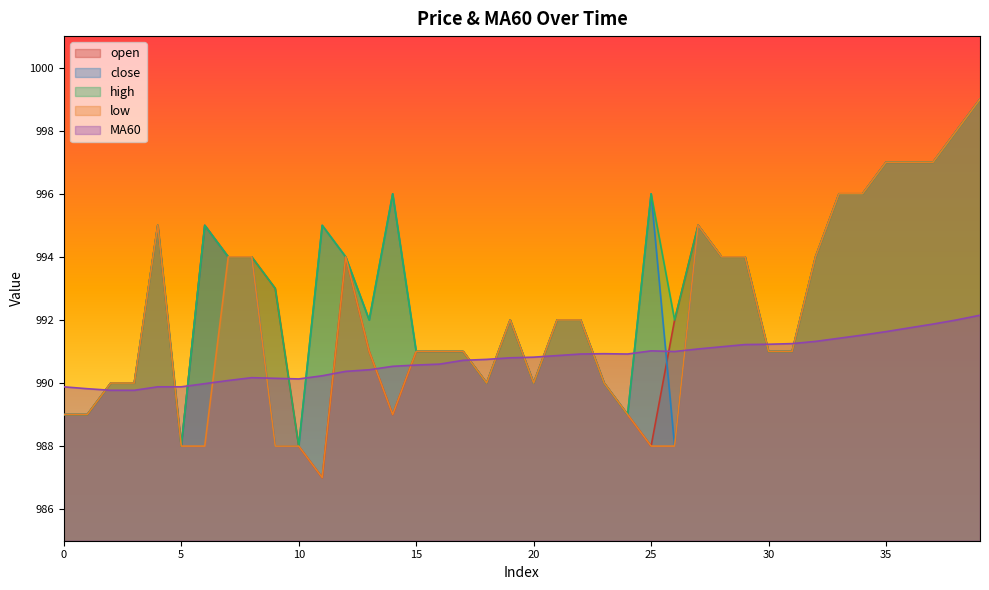

The value of high at 7 is 994.0. True or false?

True